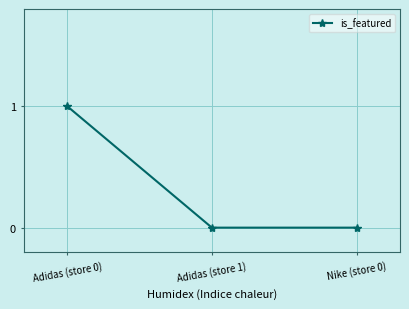

How many lines are shown in the chart?

1